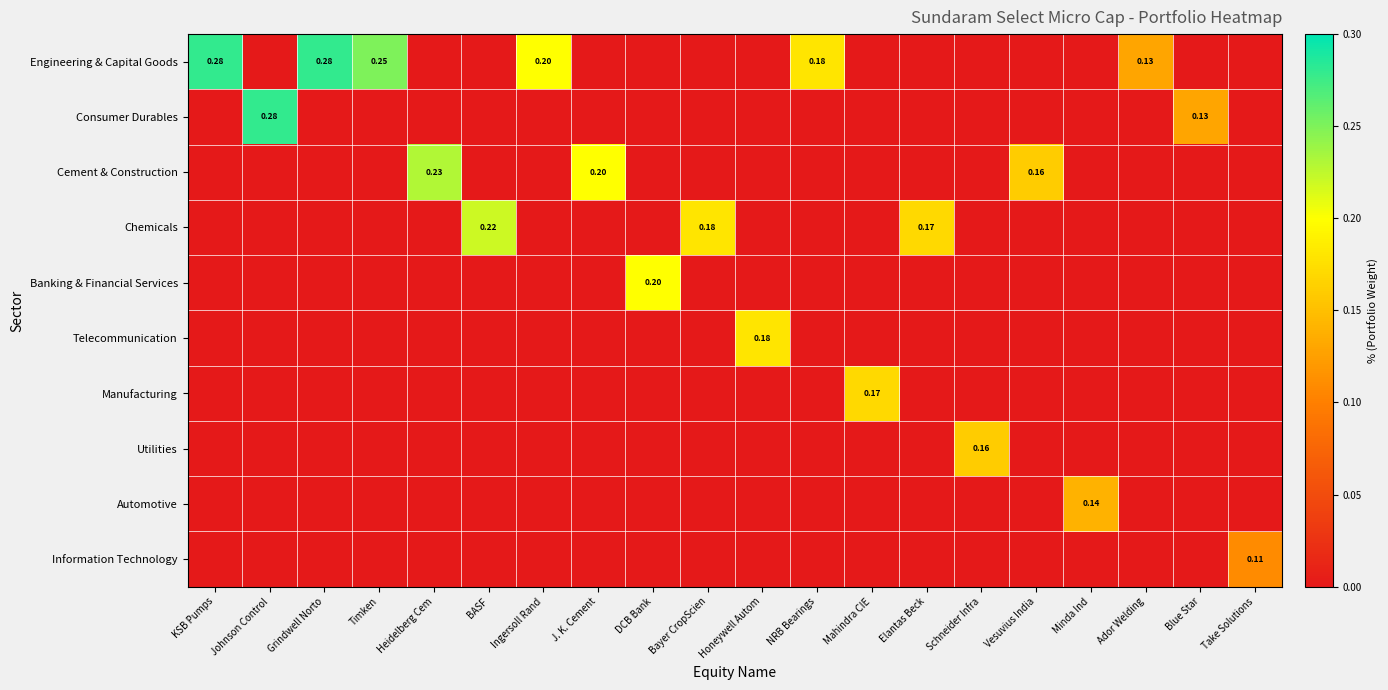

List the series in order of their peak value, lowest first.

Information Technology, Automotive, Utilities, Manufacturing, Telecommunication, Banking & Financial Services, Chemicals, Cement & Construction, Engineering & Capital Goods, Consumer Durables